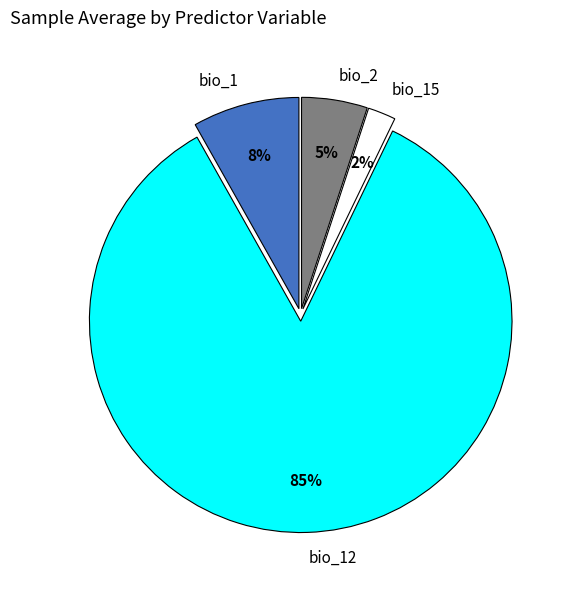

Rank the categories by value from lowest to highest.

bio_15, bio_2, bio_1, bio_12